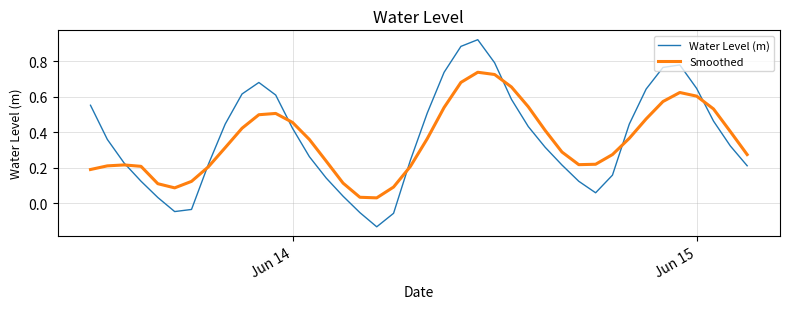

Which series has the widest spread of values?

Water Level (m)